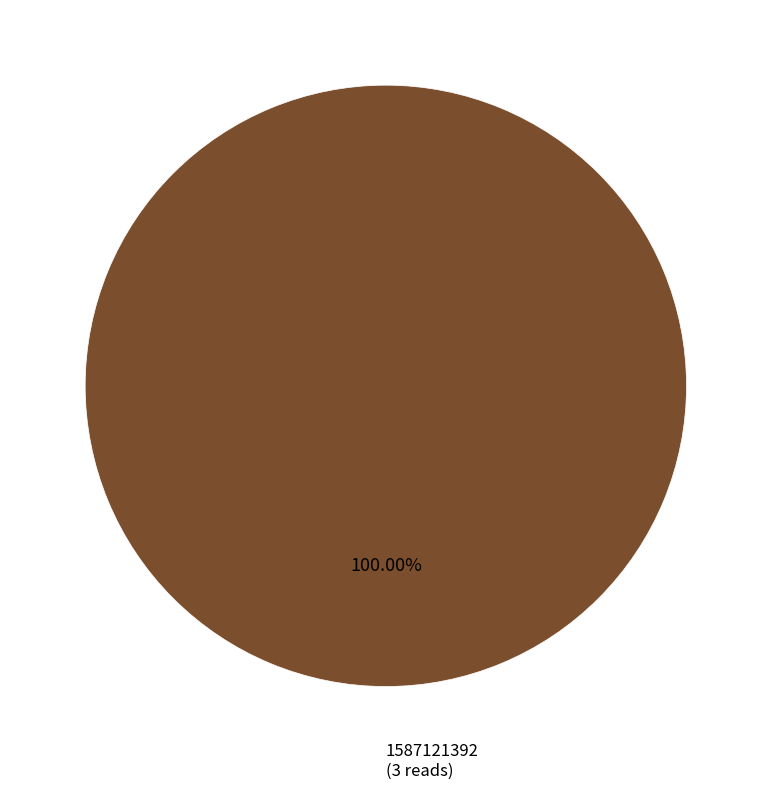

How many slices are in this pie chart?

1